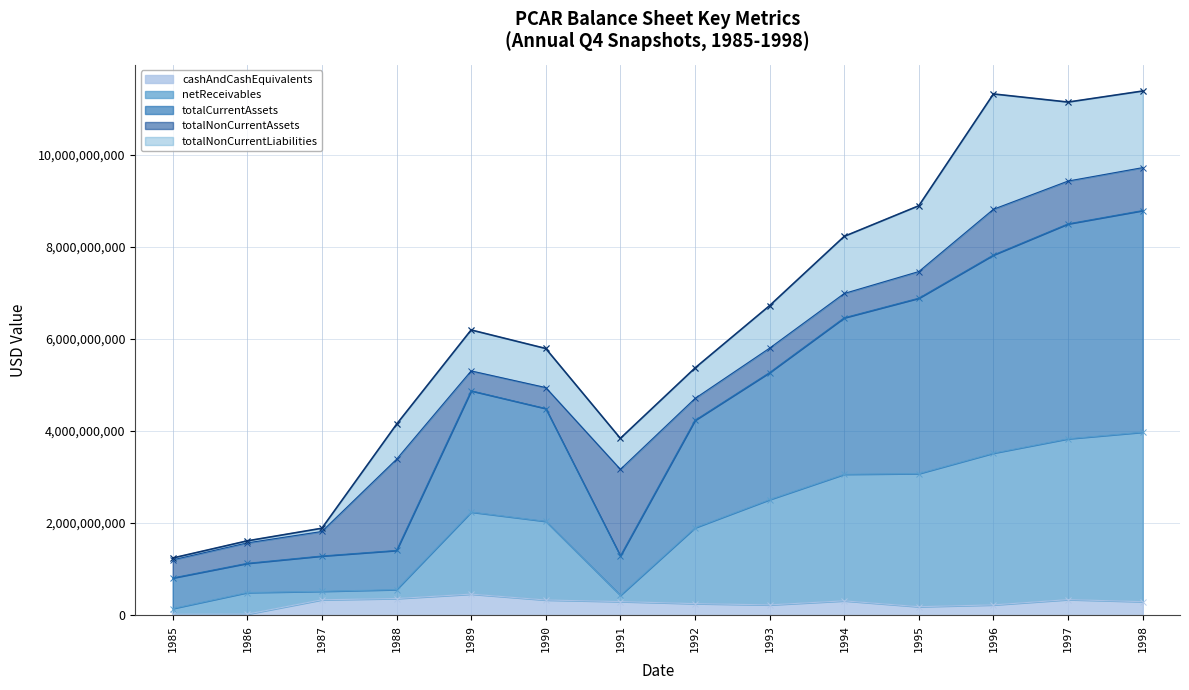

Which series has the largest total across all categories?

totalCurrentAssets